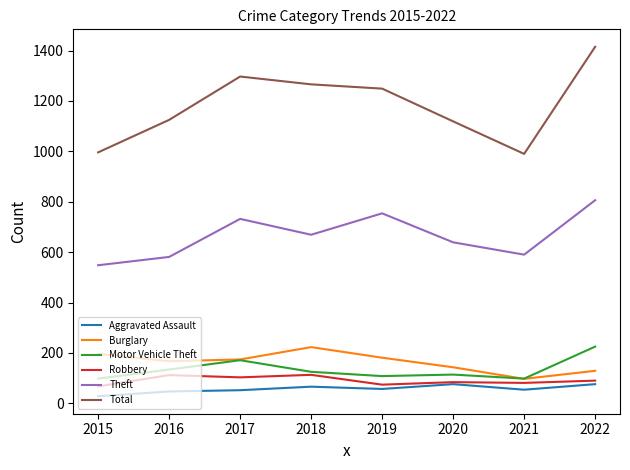

True or false: Robbery and Theft intersect in this chart.

False